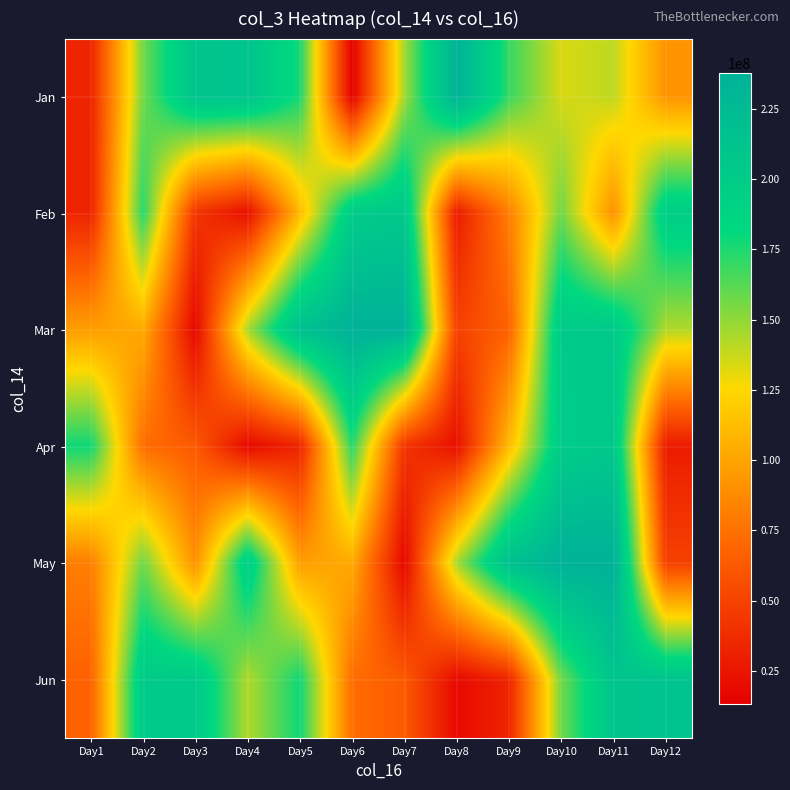

At how many categories does at least one series exceed 111638507?

12